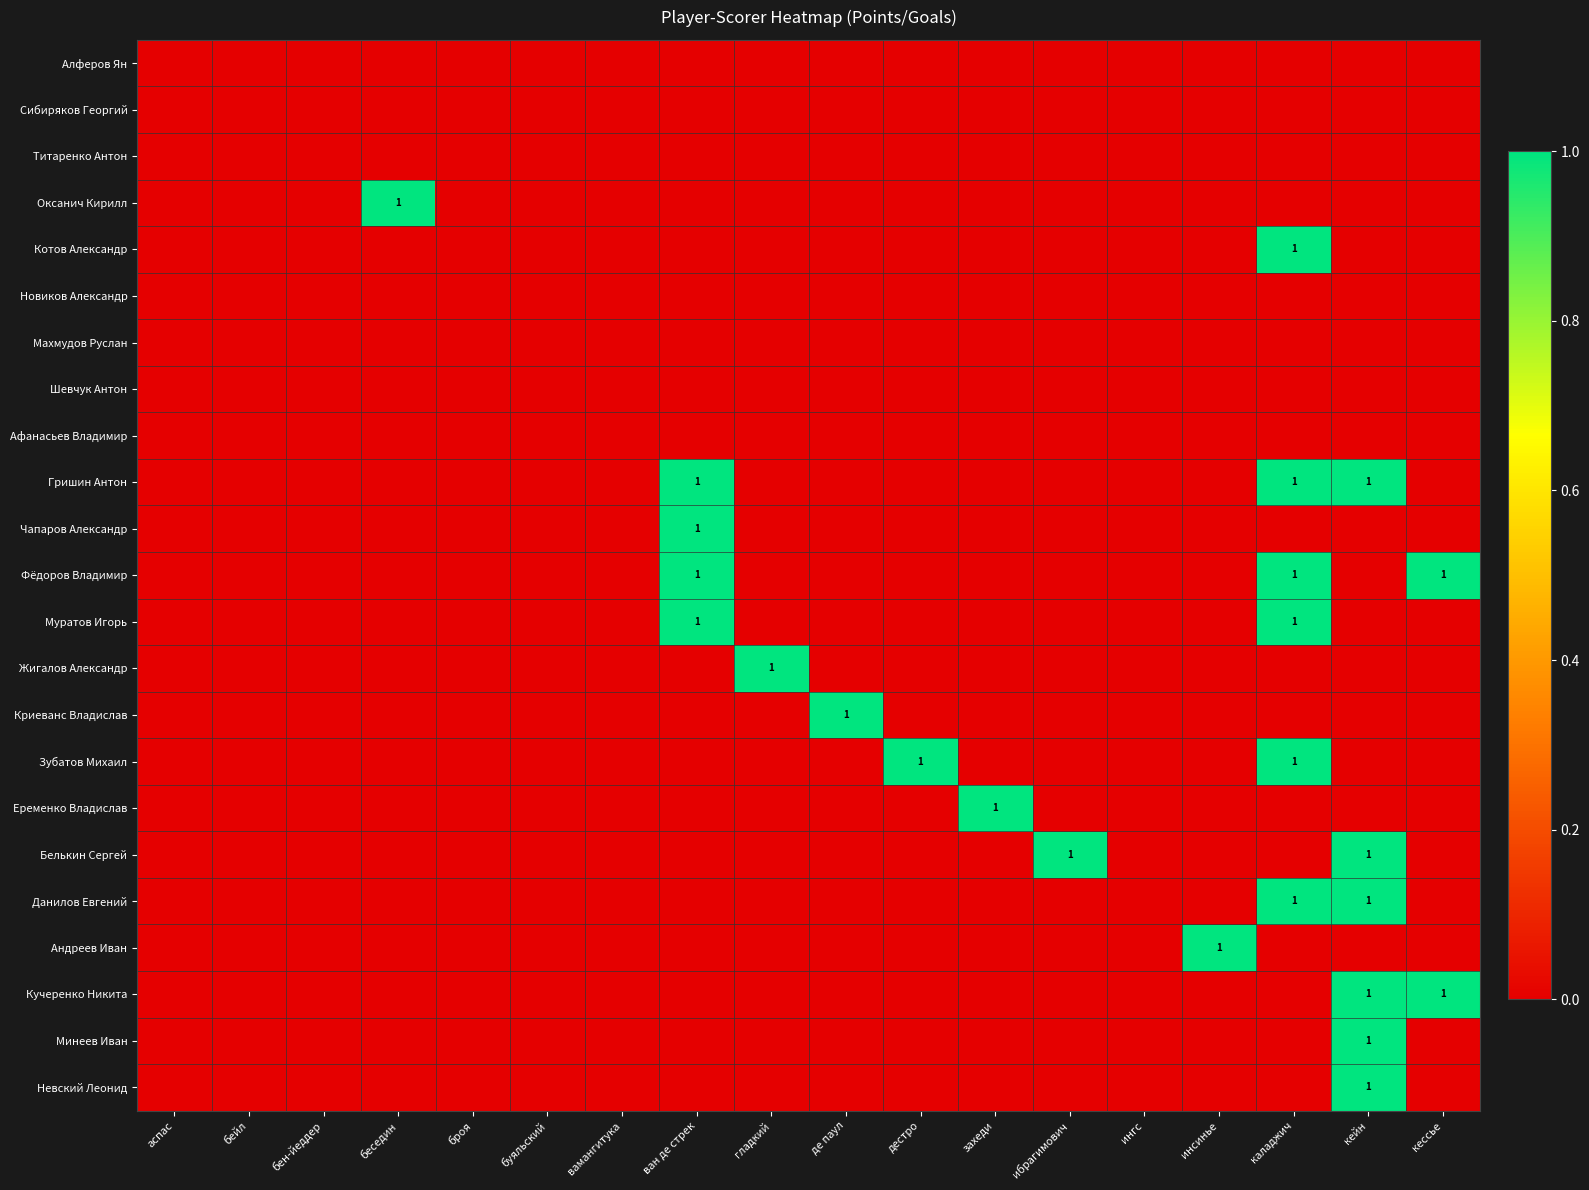

Between каладжич and аспас, which is larger?

каладжич